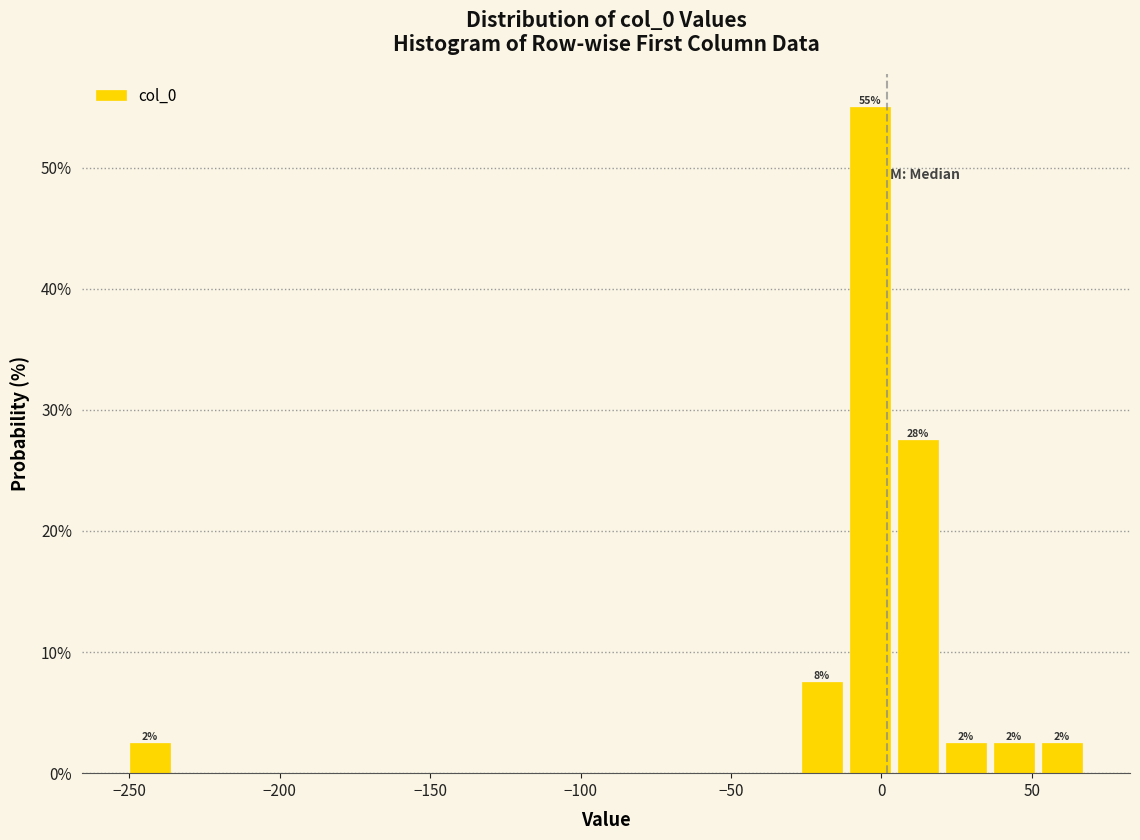

Read against the x-axis, roughly where is the centre of the tallest bar?

-5